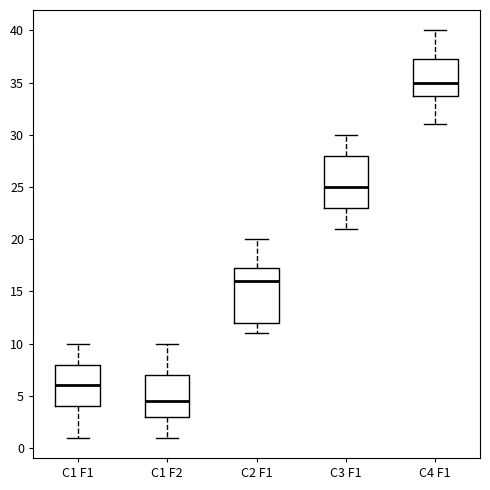

Which box has the lowest median line?

C1 F2